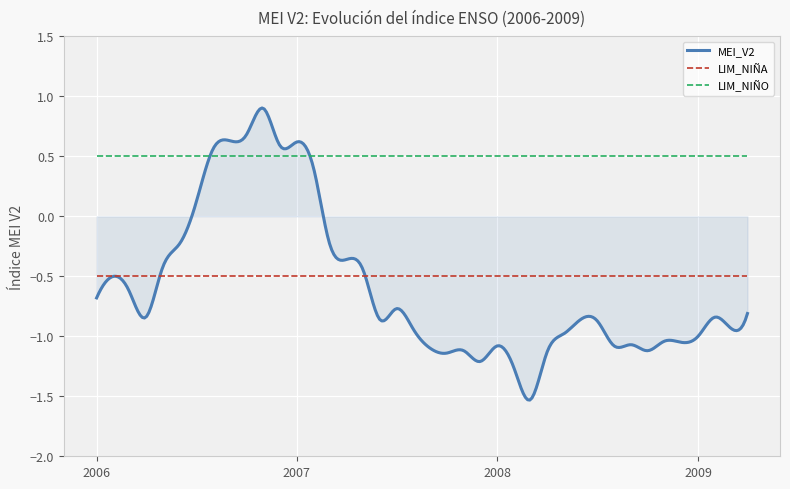

What is the maximum value shown in the chart?

0.9